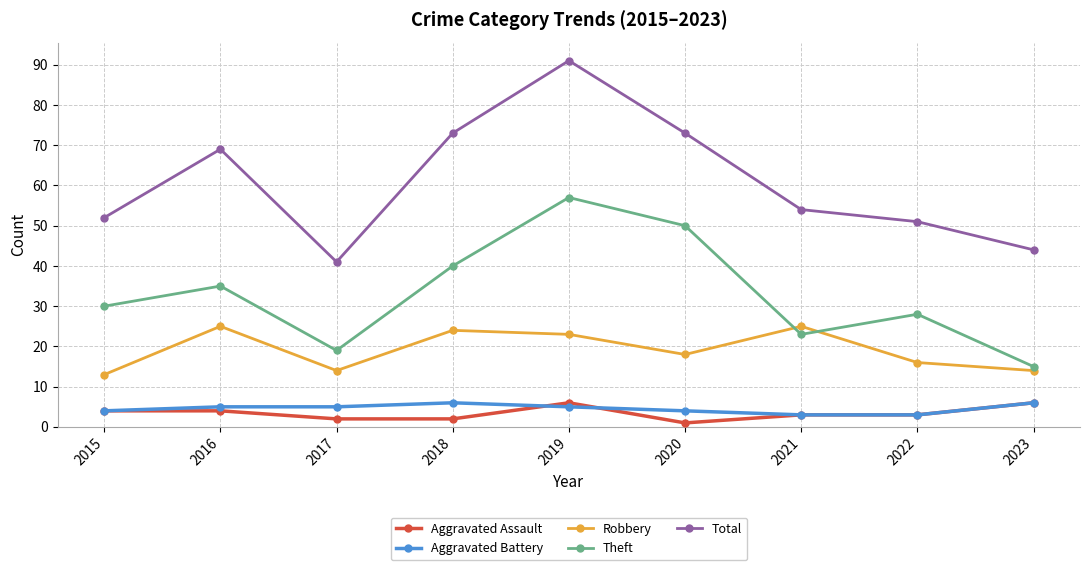

Reading left to right, list all the values displayed in this chart.

Aggravated Assault: 4	4	2	2	6	1	3	3	6
Aggravated Battery: 4	5	5	6	5	4	3	3	6
Robbery: 13	25	14	24	23	18	25	16	14
Theft: 30	35	19	40	57	50	23	28	15
Total: 52	69	41	73	91	73	54	51	44